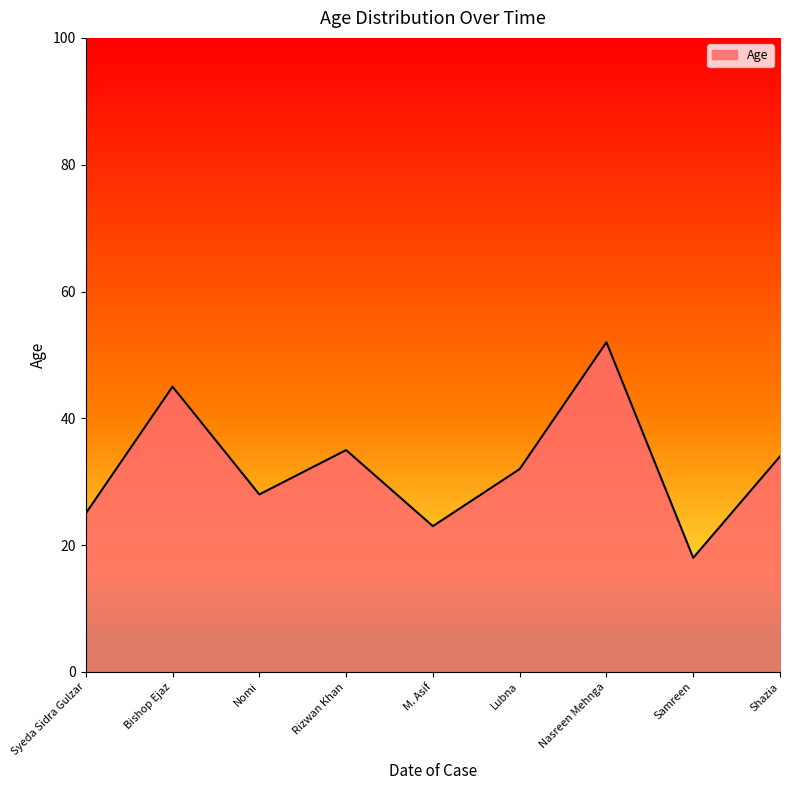

Which category has the highest value across all series?

Nasreen Mehnga